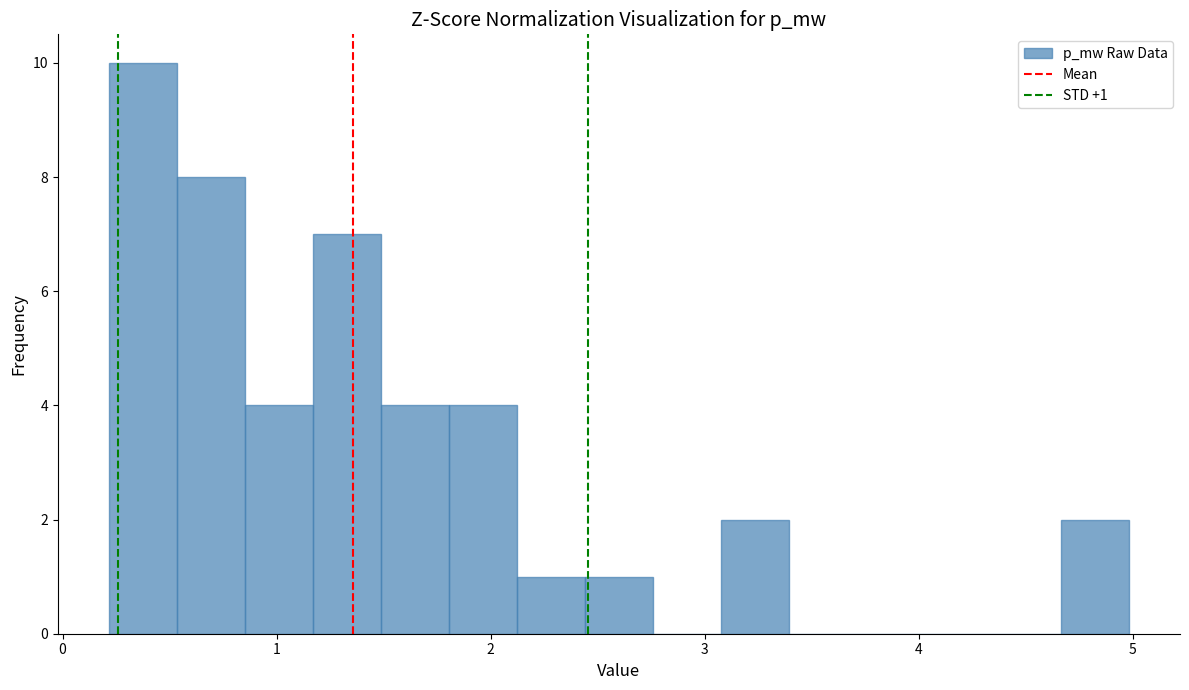

Read against the x-axis, roughly where is the centre of the tallest bar?

0.4